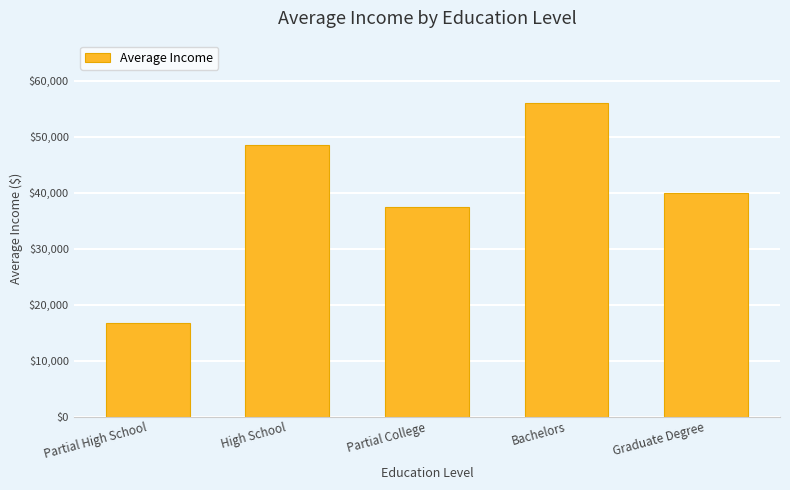

Reading left to right, transcribe all the data shown in this chart.

16666.7	48571.4	37500.0	56000.0	40000.0